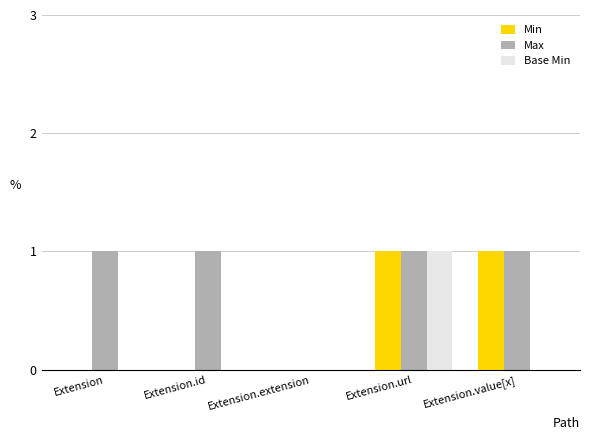

Is it true that Base Min equals 0 at Extension?

True